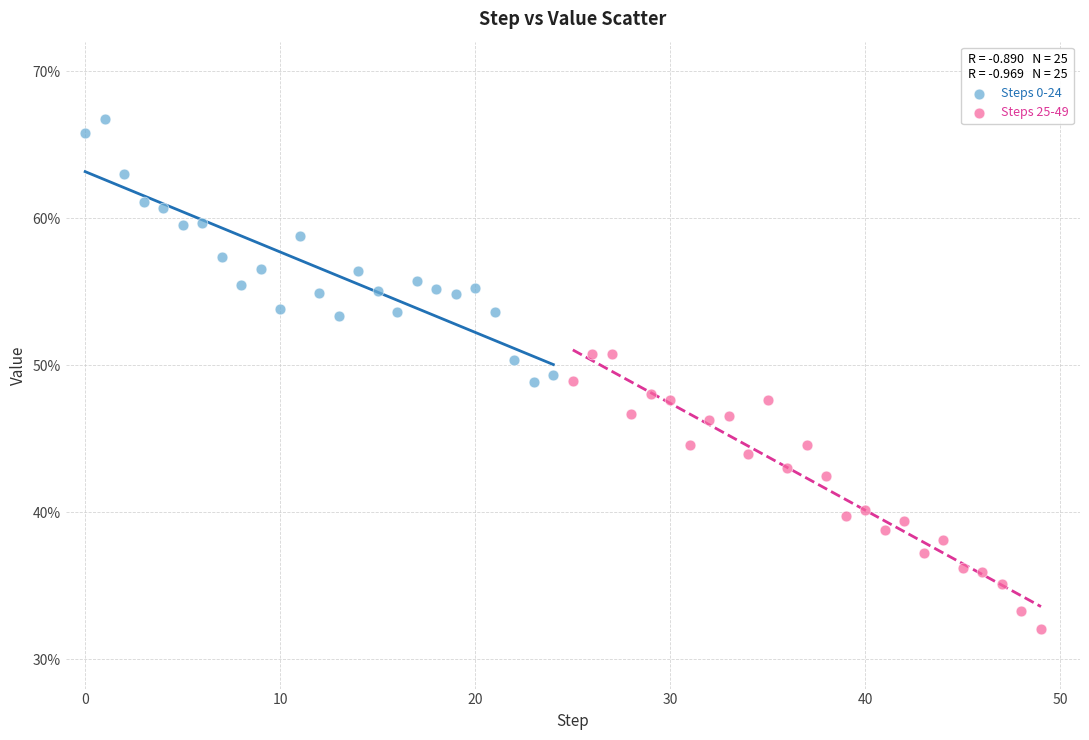

What are all the series names shown in the legend?

Steps 0-24, Steps 25-49